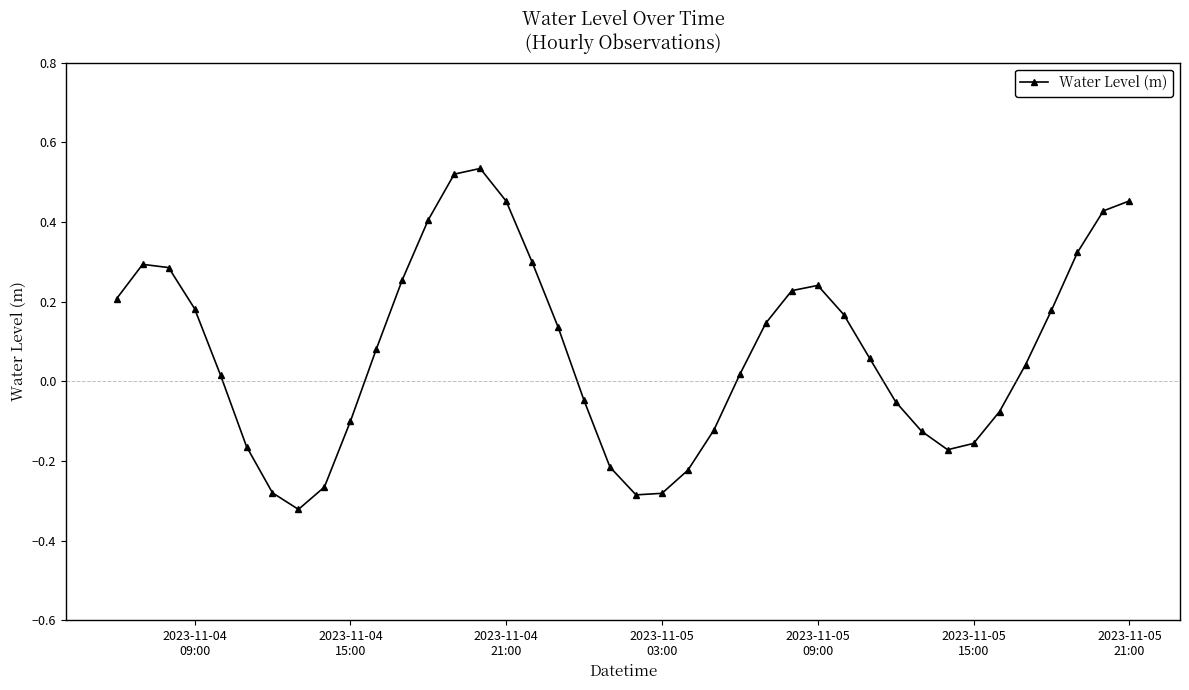

What is the difference between the maximum and minimum values?

0.9